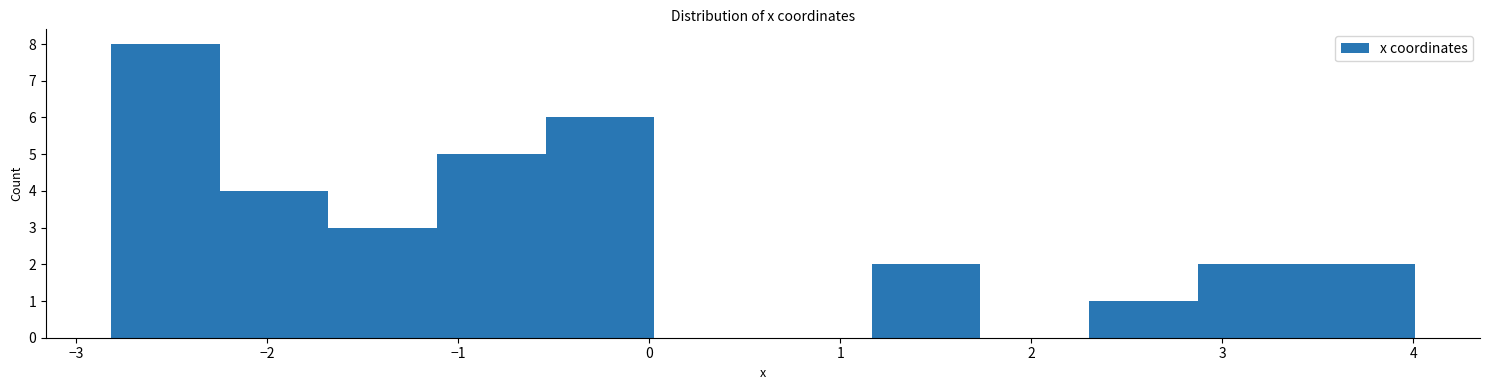

Which range on the x-axis has the tallest bar?

-2.8 to -2.2